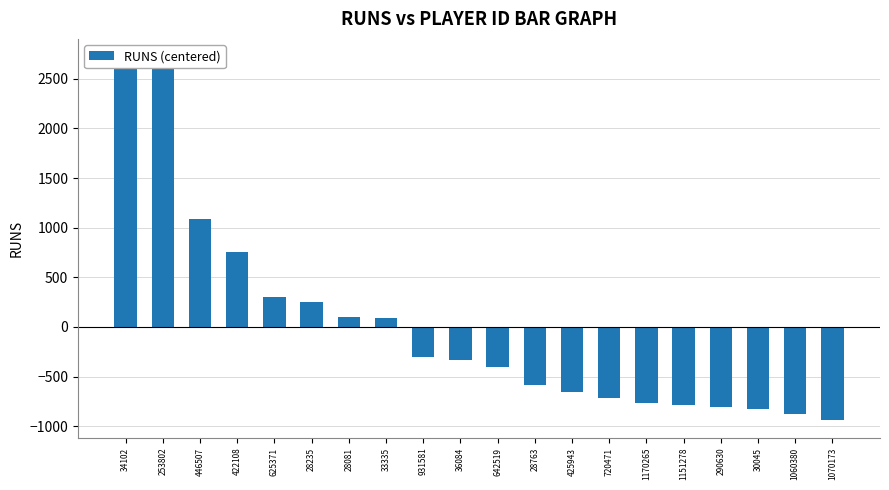

What is the label of the 19th bar from the left?

1060380